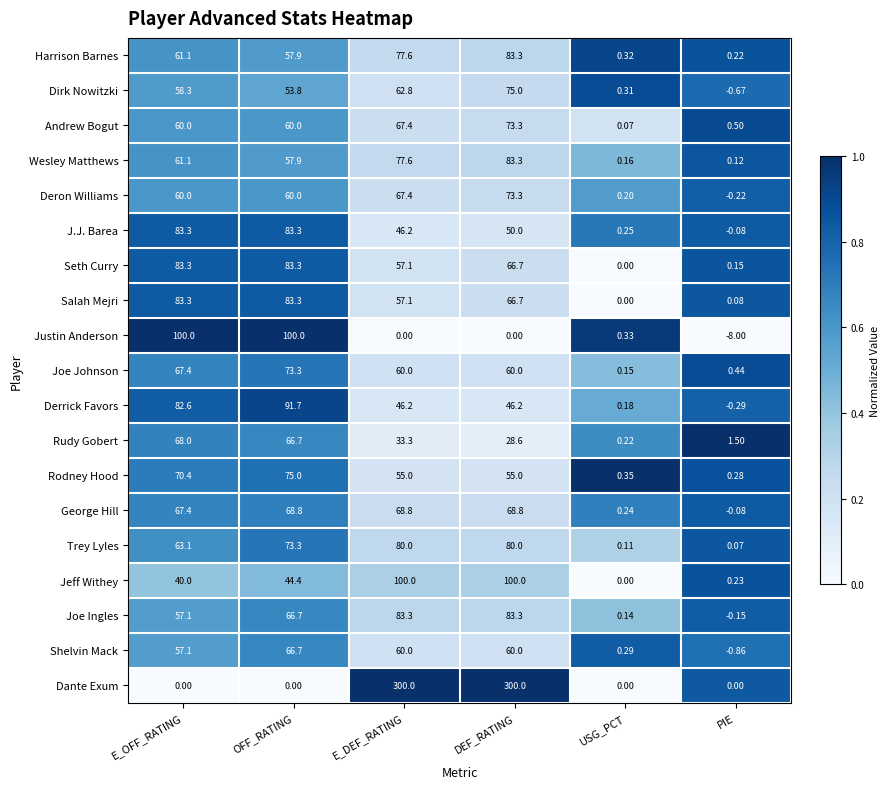

At which label does Harrison Barnes first exceed 61?

E_OFF_RATING